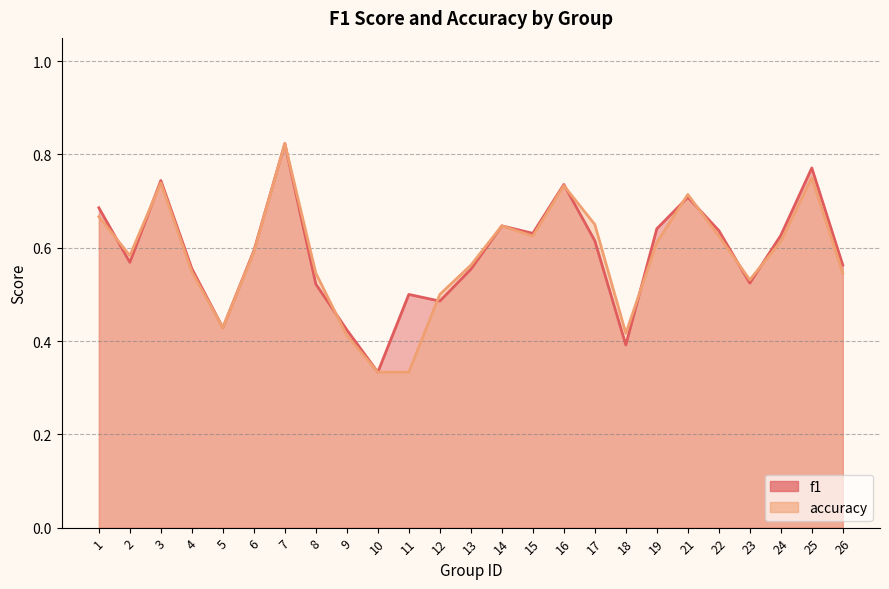

The accuracy series shows 1.1 at 21. True or false?

False